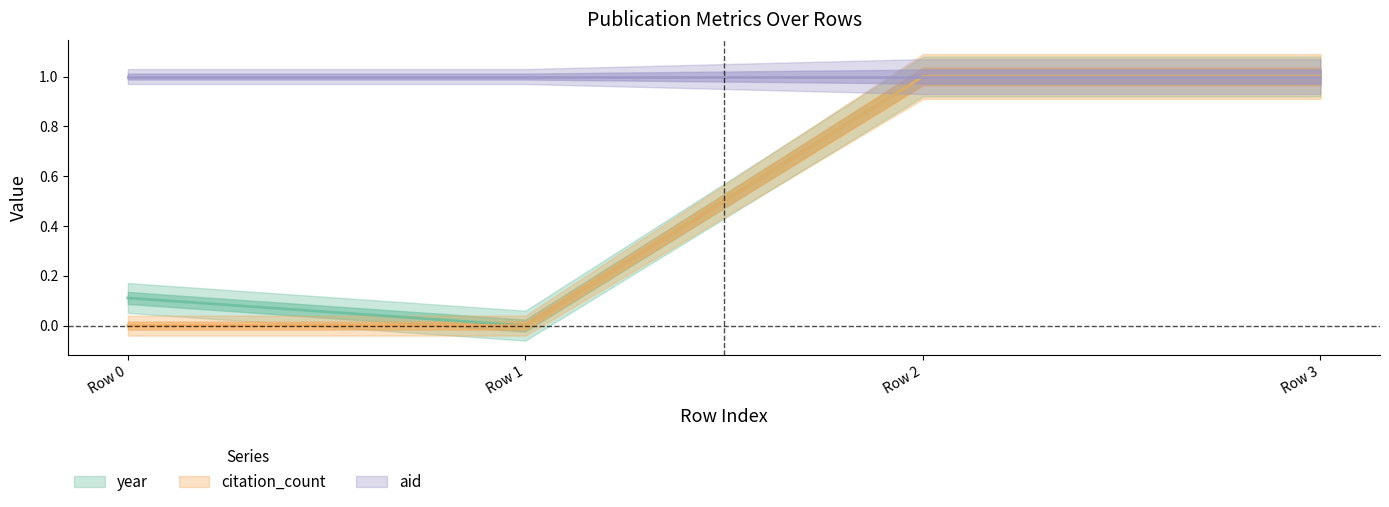

Rank the categories by year value from highest to lowest.

Row 2, Row 3, Row 0, Row 1